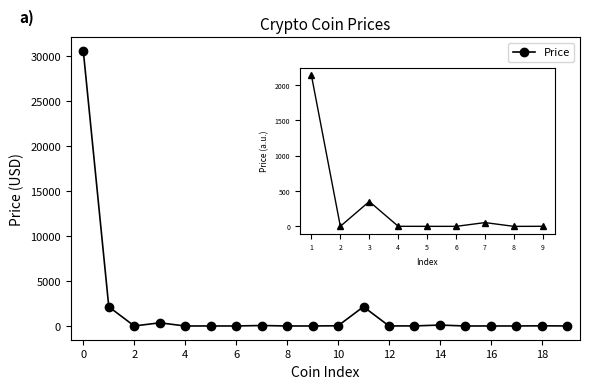

How many lines are shown in the chart?

1